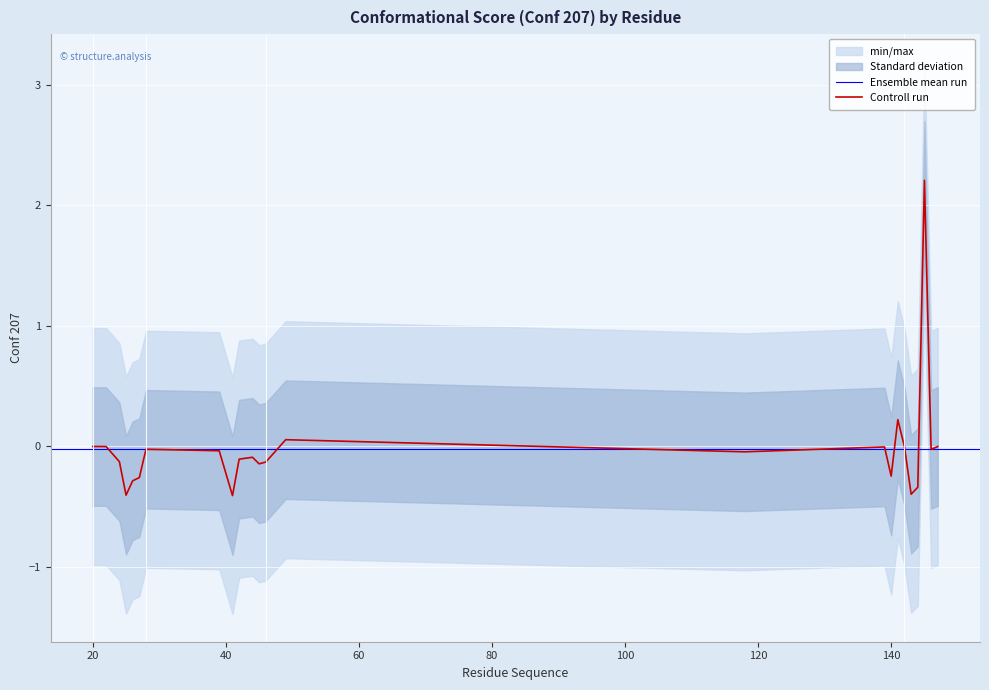

What is the smallest value displayed?

-0.4